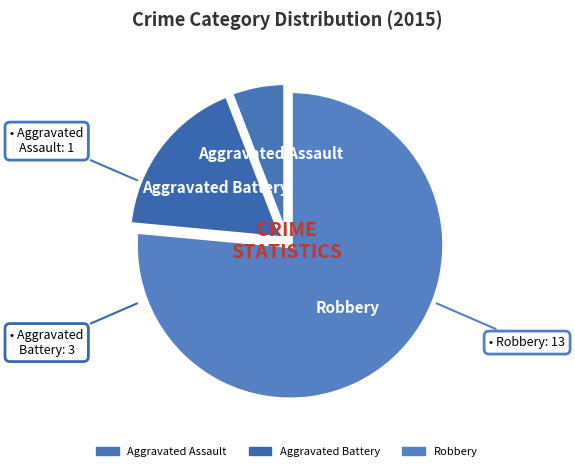

Is there a majority slice in this chart?

Yes